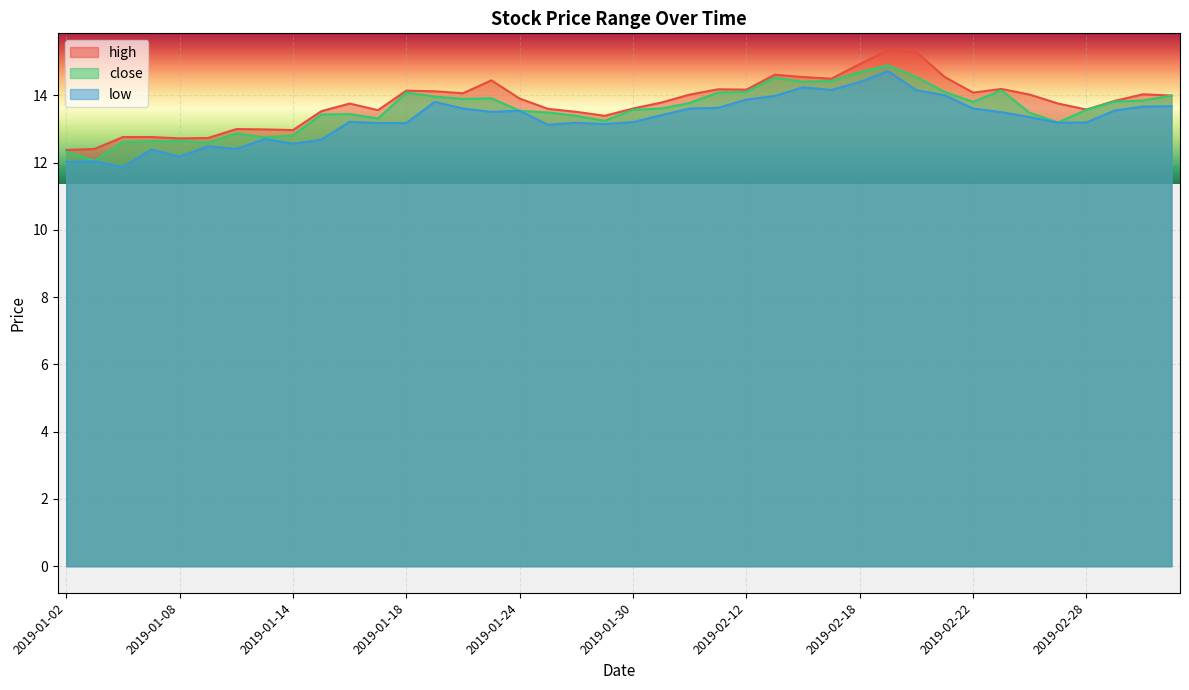

Between 2019-02-12 and 2019-02-18, which series saw the biggest shift?

high